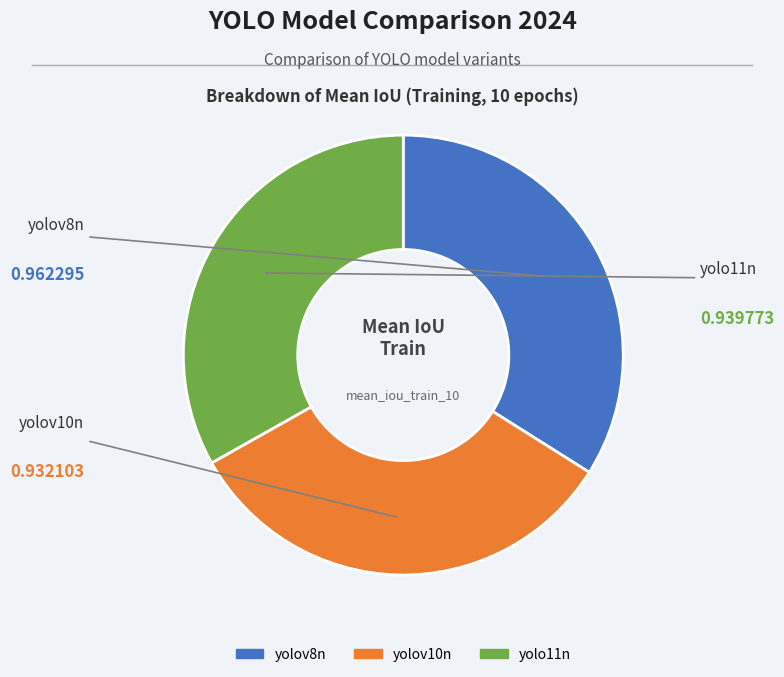

True or false: yolov10n accounts for 39% of the total.

False